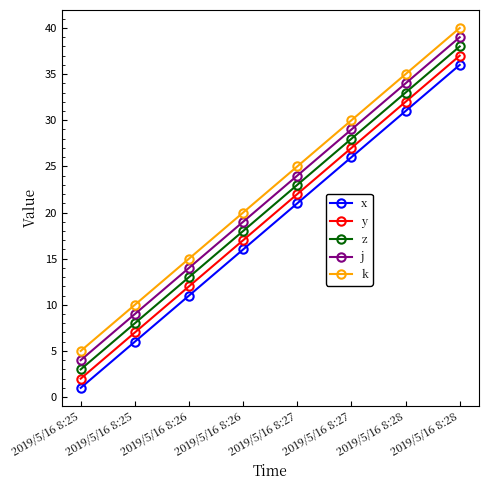

How many data points does each series have?

8